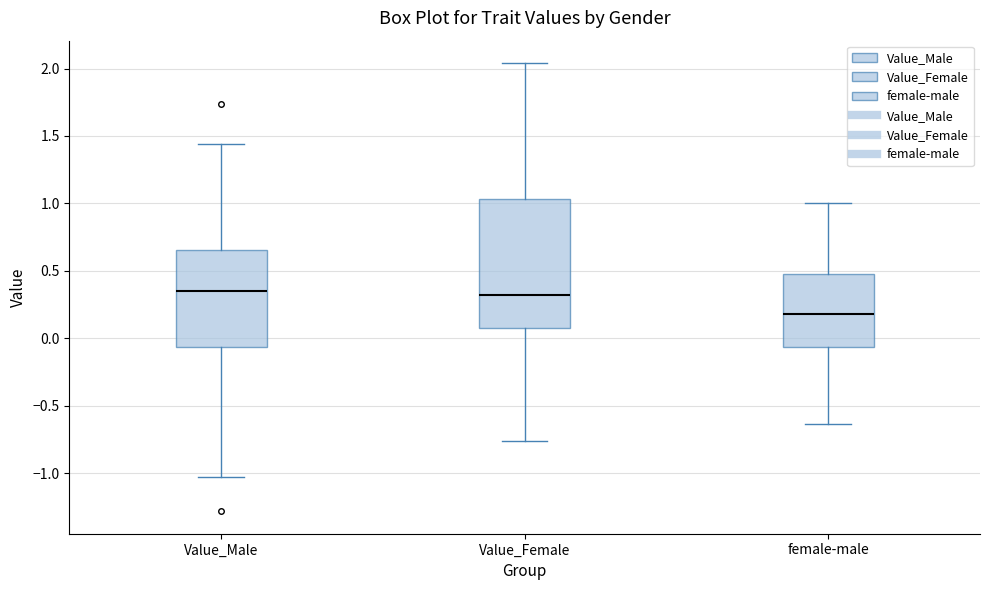

Where does the lower whisker of the box for female-male end on the y-axis? The values are not printed on the chart, so give them approximately, as read against the axis.

-0.65